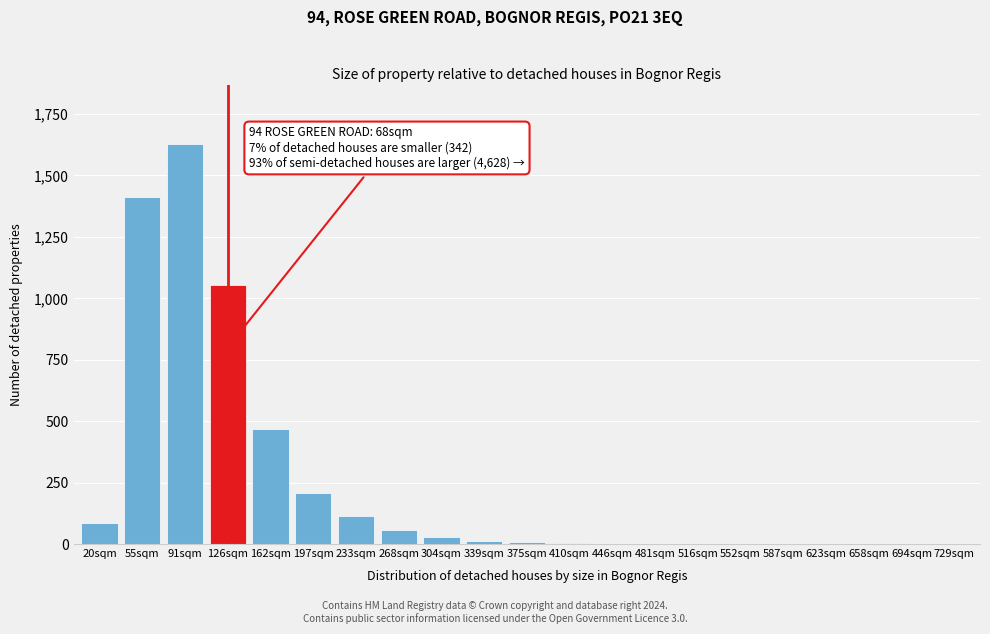

What is the maximum value shown in the chart?

1626